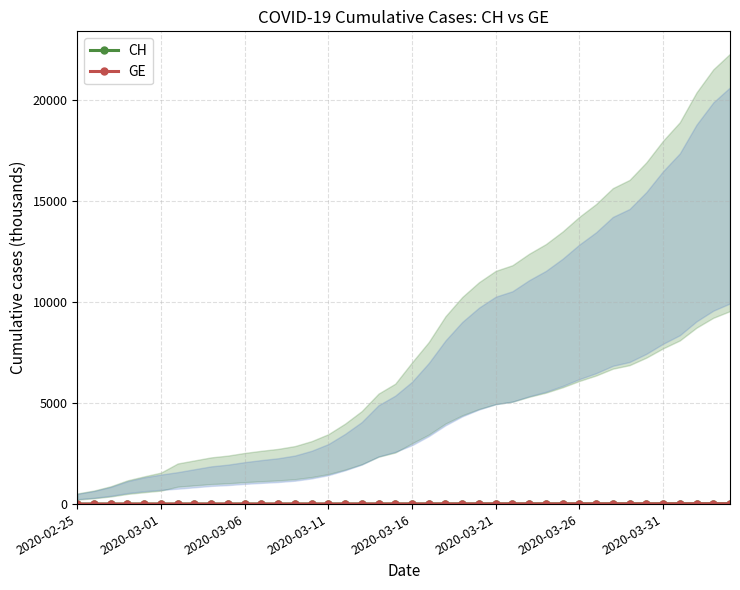

Count the number of categories in the chart.

40